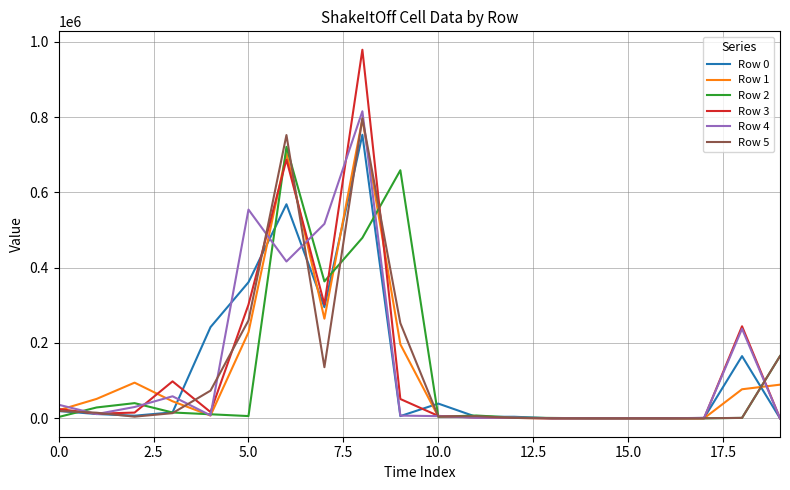

Which series has the largest range (max minus min)?

Row 3